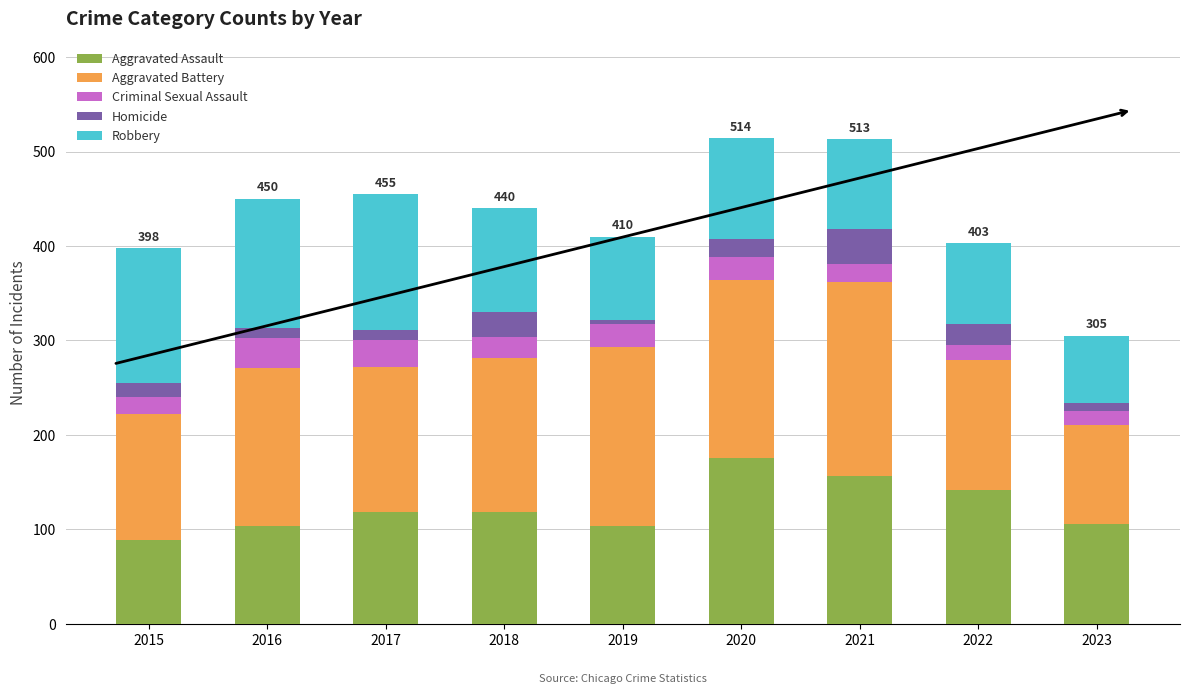

What is the total value across all series at 2021?

513